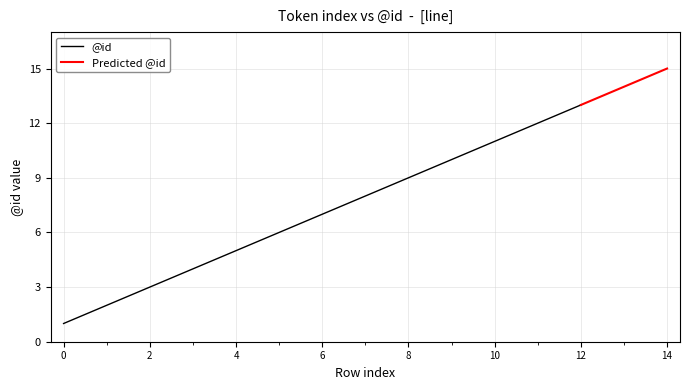

Rank the categories by value from highest to lowest.

14, 13, 12, 11, 10, 9, 8, 7, 6, 5, 4, 3, 2, 1, 0